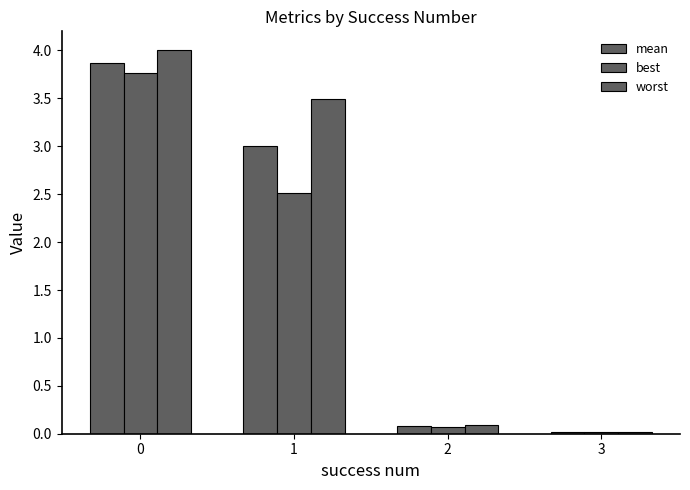

How many values in the mean series are below 3?

2